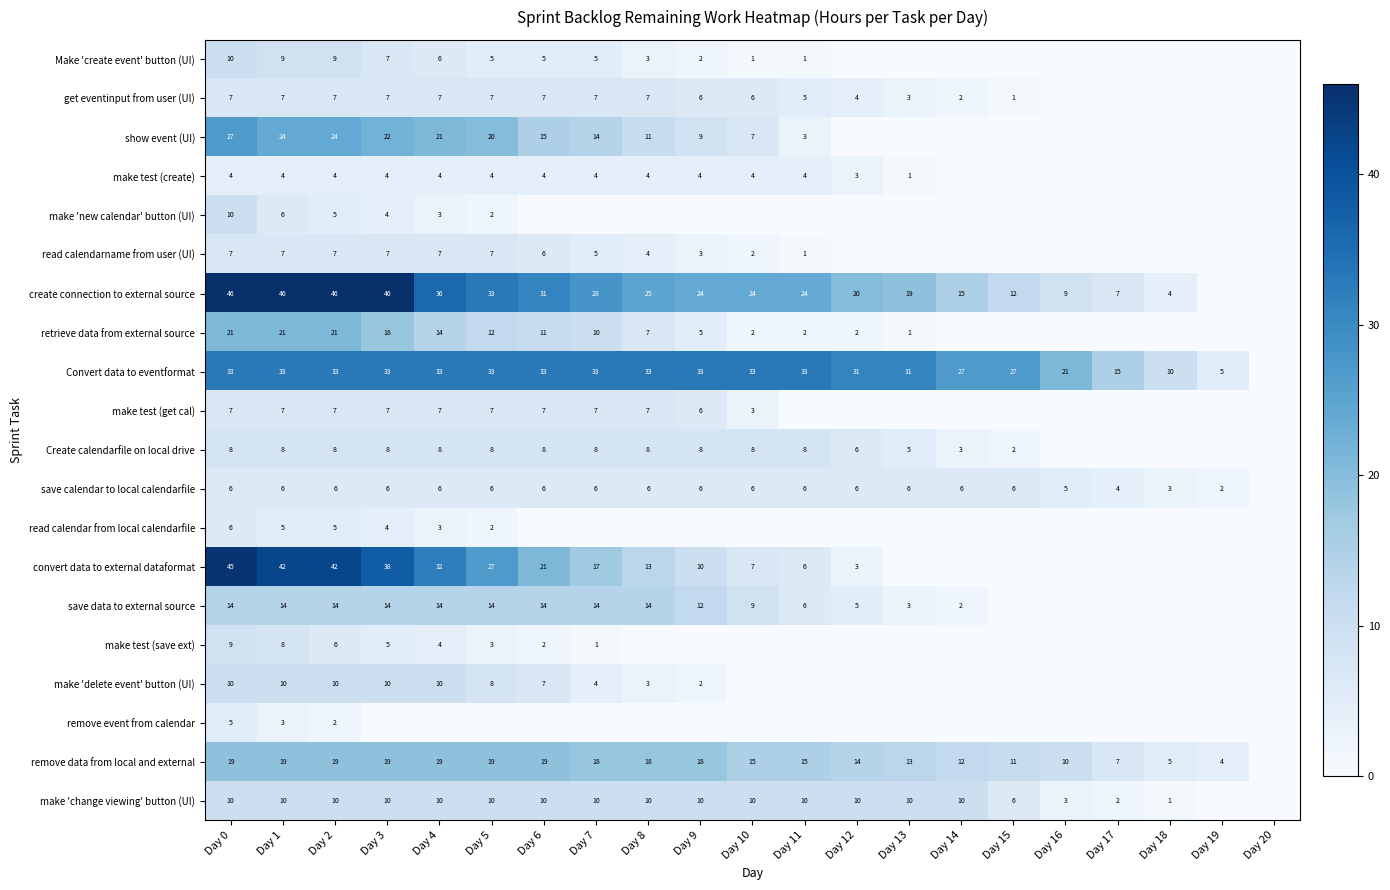

True or false: remove event from calendar has a value of 3 at Day 2.

False